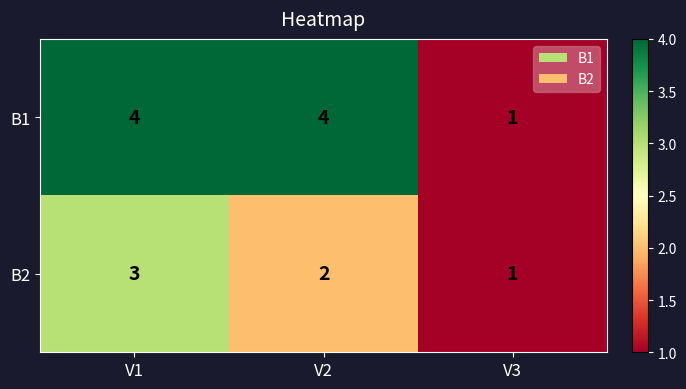

Reading left to right, list all the values displayed in this chart.

B1: V1=4	V2=4	V3=1
B2: V1=3	V2=2	V3=1